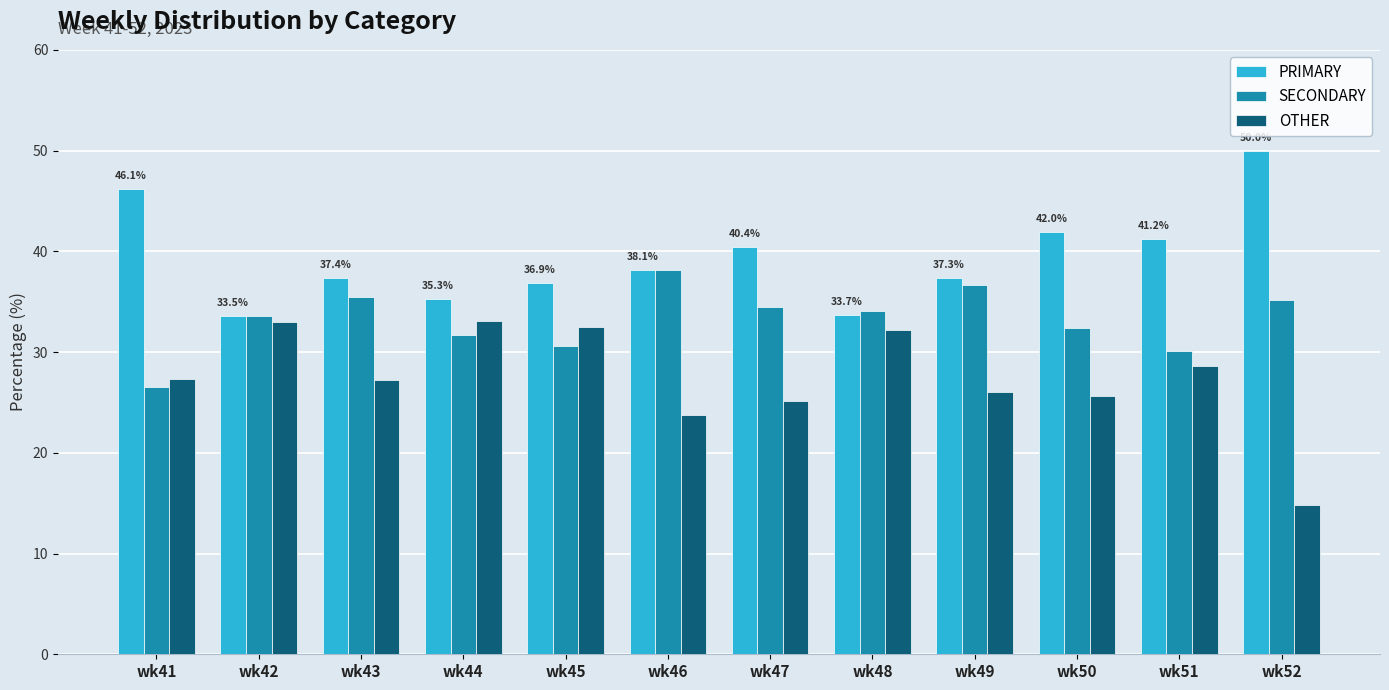

What is the spread (max minus min) of values at wk51?

12.6